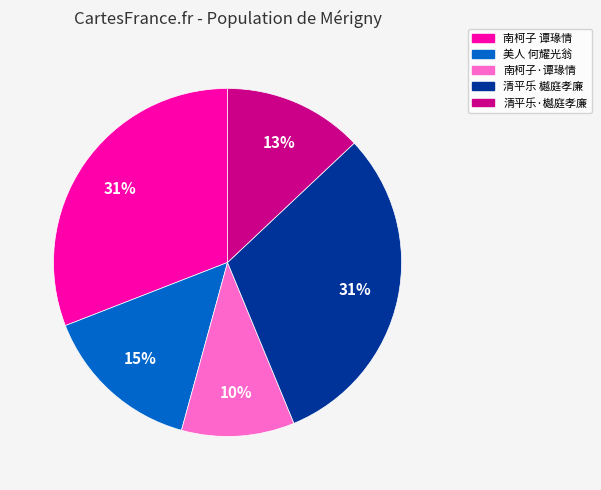

Is it true that 清平乐 樾庭孝廉 is 31% of the pie?

True